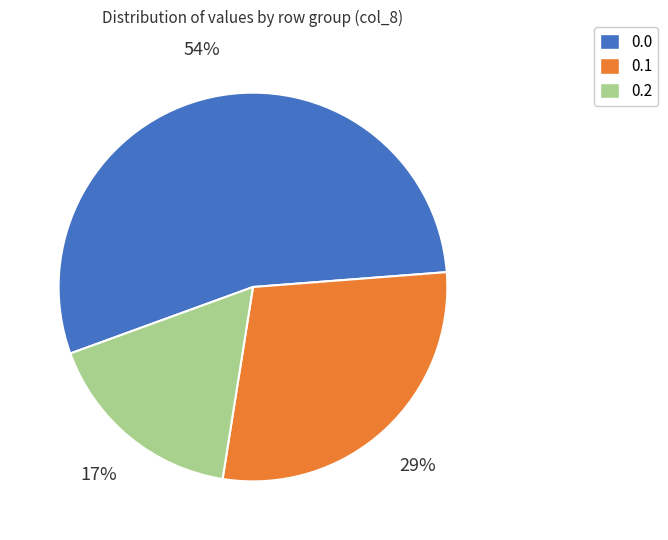

Approximately how many times larger is the value at 0.0 compared to 0.1?

1.9